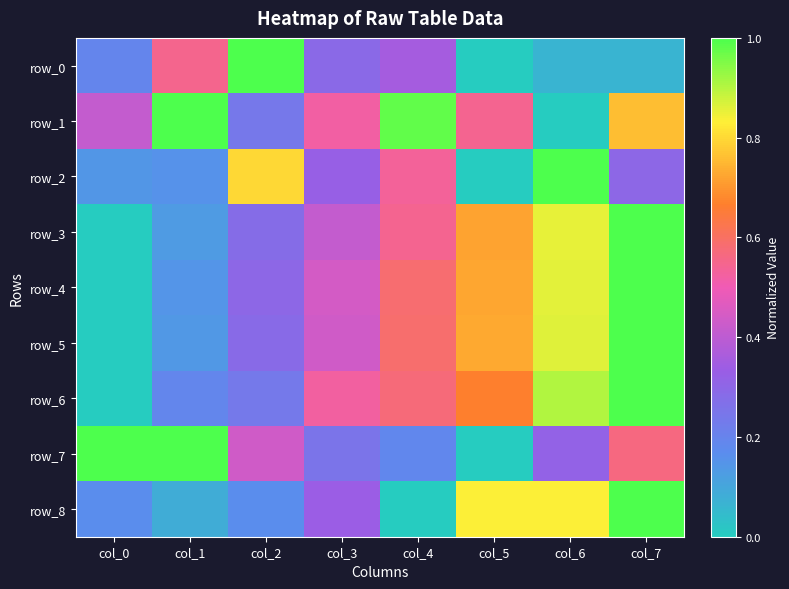

What is the difference between the maximum and minimum values in the row_5 series?

1.0